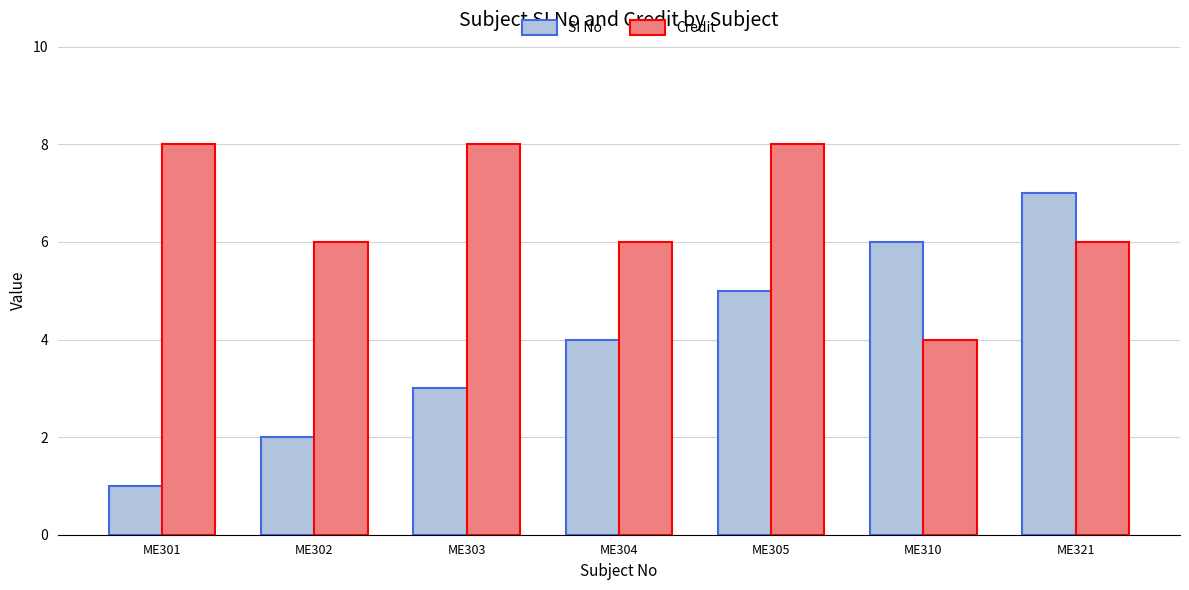

Which series has the largest range (max minus min)?

SI No